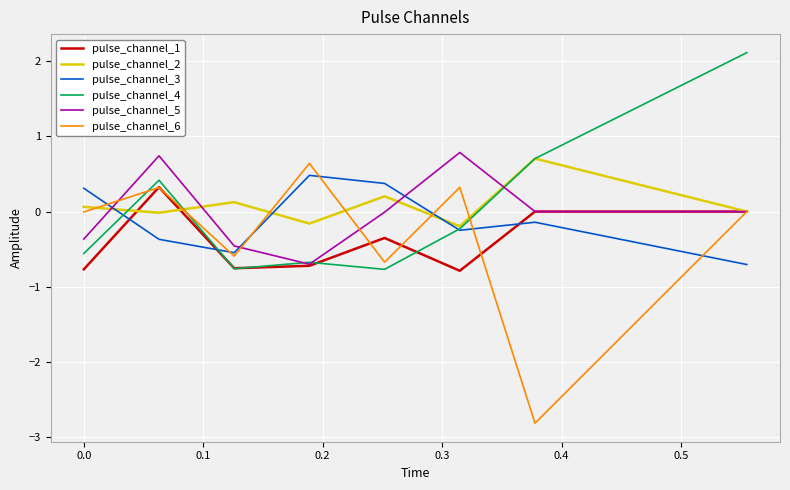

Which series has the widest spread of values?

pulse_channel_6